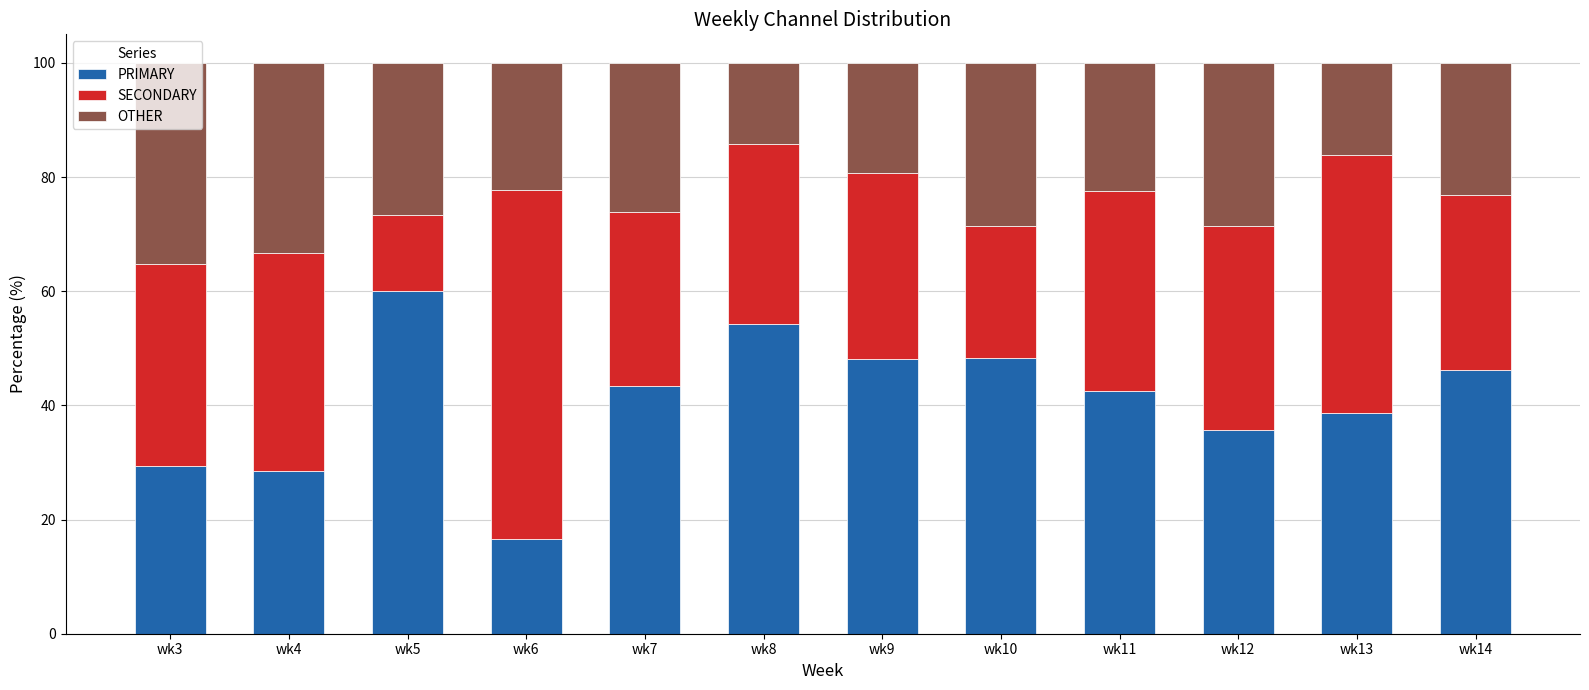

Are the bars horizontal?

No